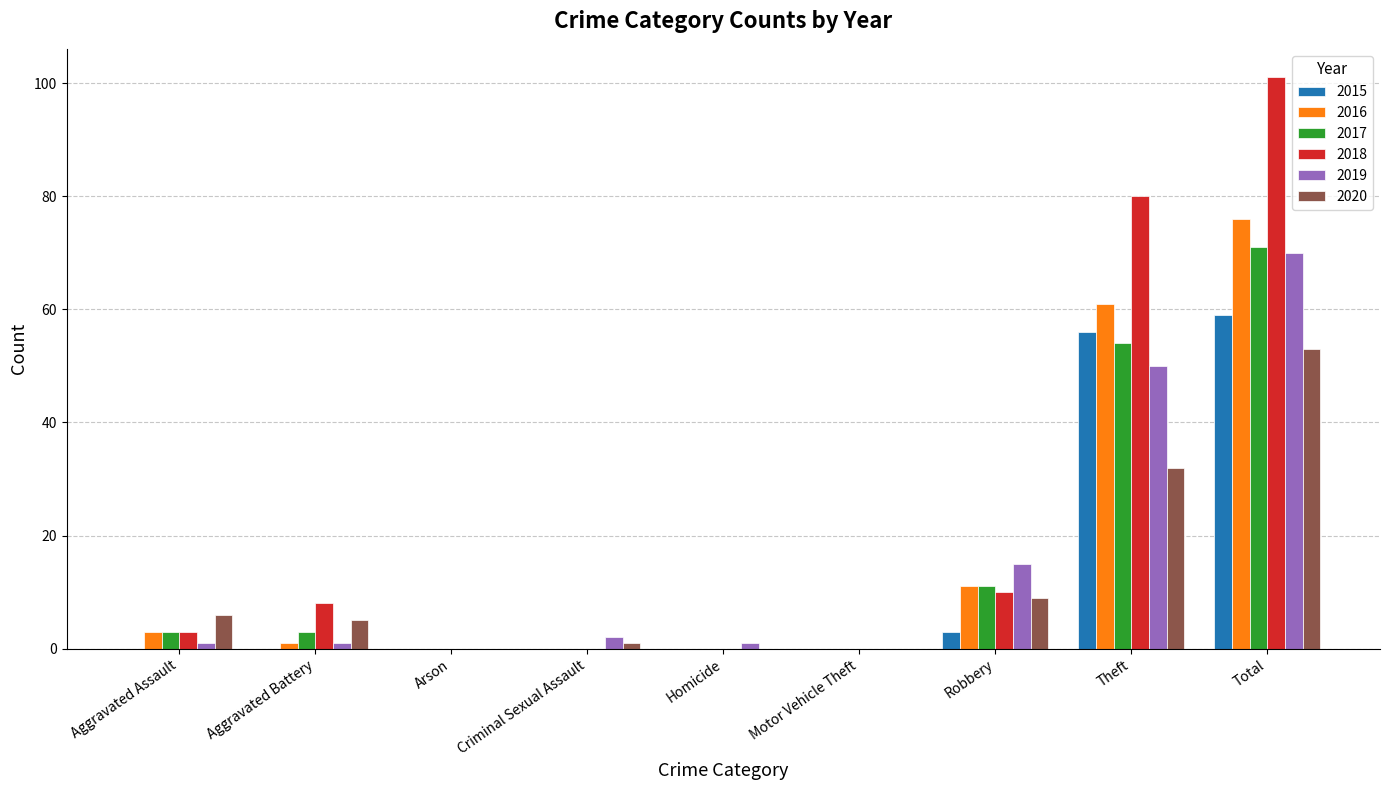

Reading right to left, what are all the values shown in this chart?

2015: 59	56	3	0	0	0	0	0	0
2016: 76	61	11	0	0	0	0	1	3
2017: 71	54	11	0	0	0	0	3	3
2018: 101	80	10	0	0	0	0	8	3
2019: 70	50	15	0	1	2	0	1	1
2020: 53	32	9	0	0	1	0	5	6